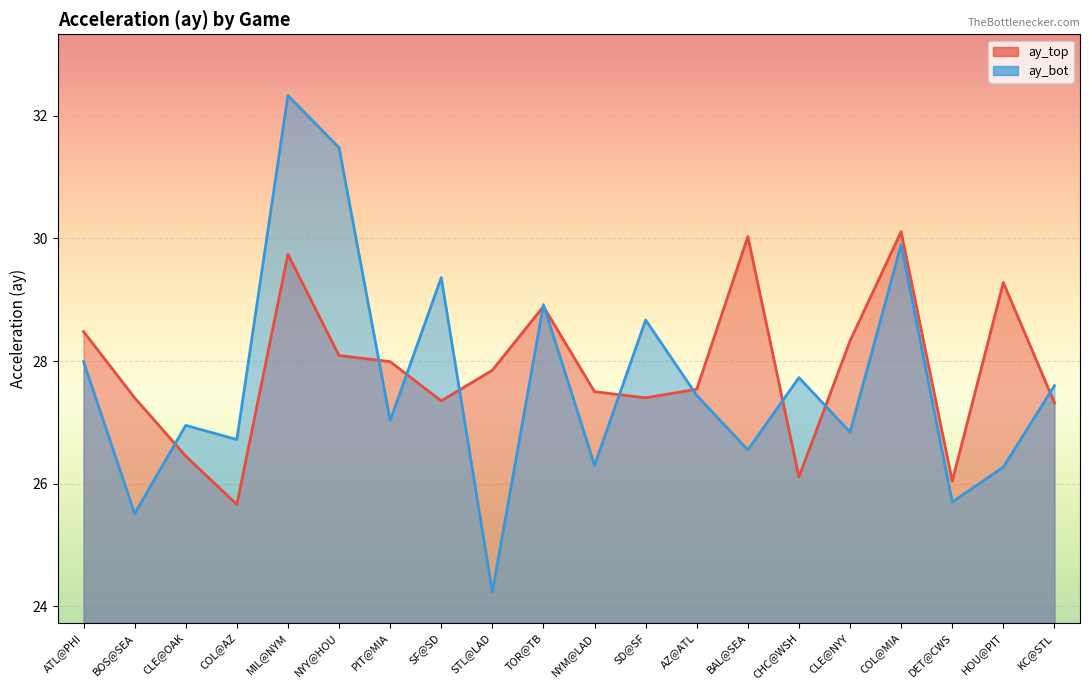

What is the average value of the ay_bot series?

27.7